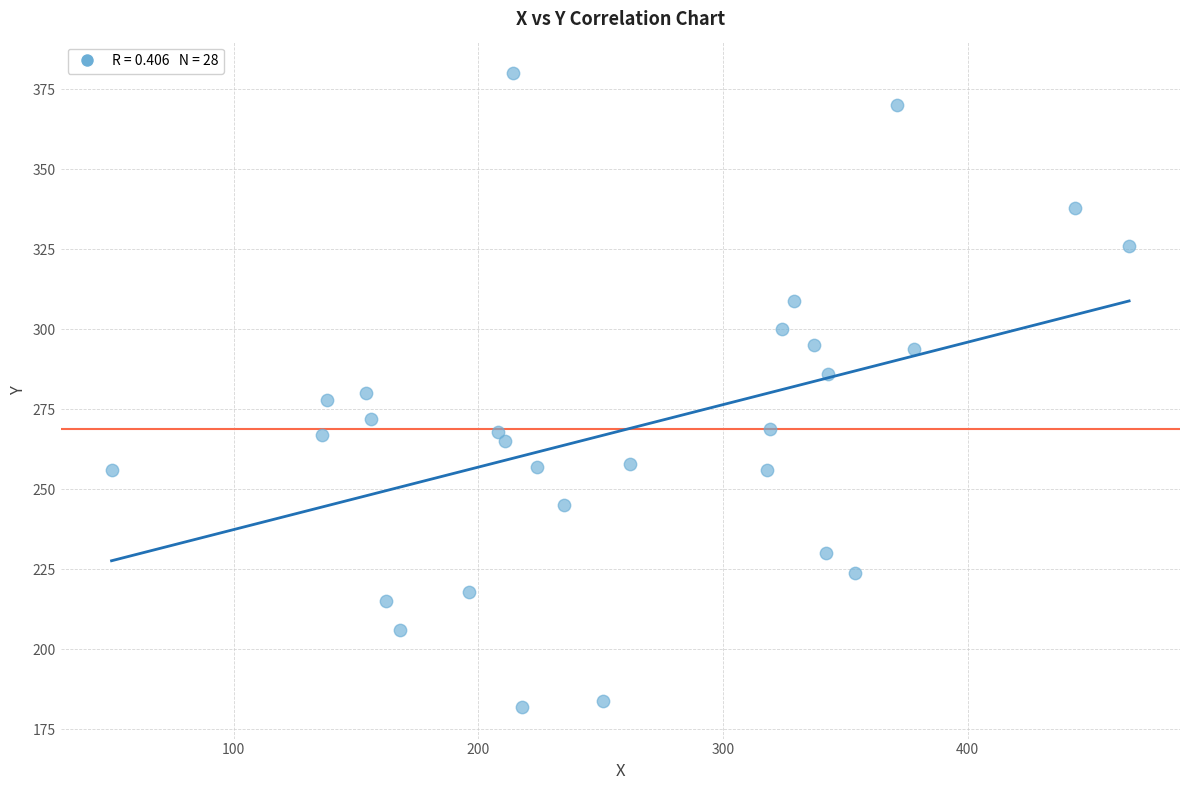

What is the range of Y values (max minus min)?

198